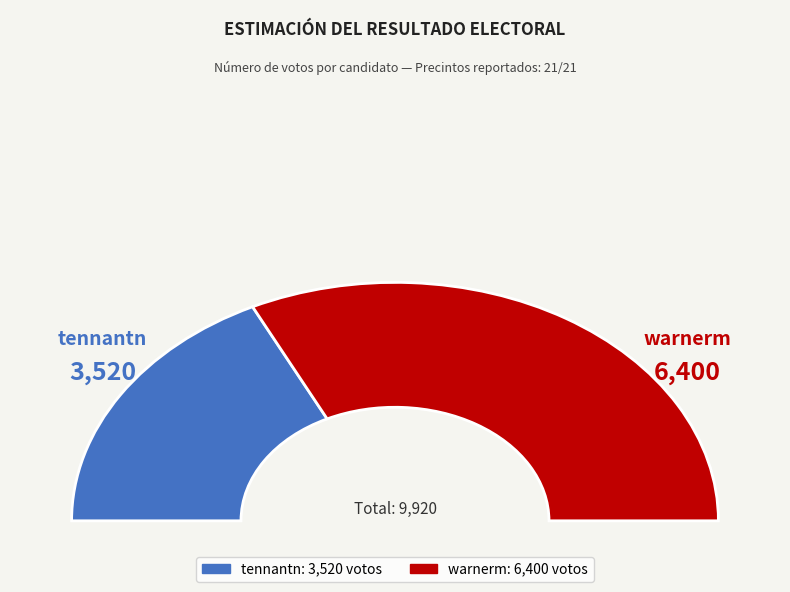

Which category has the biggest portion of the pie?

warnerm